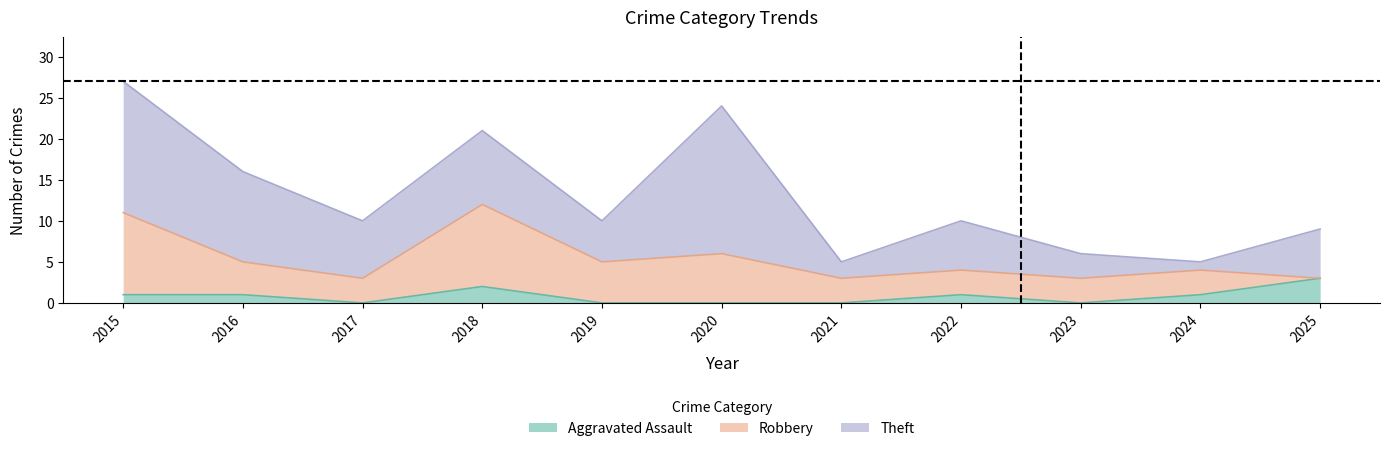

True or false: Robbery and Aggravated Assault intersect in this chart.

True